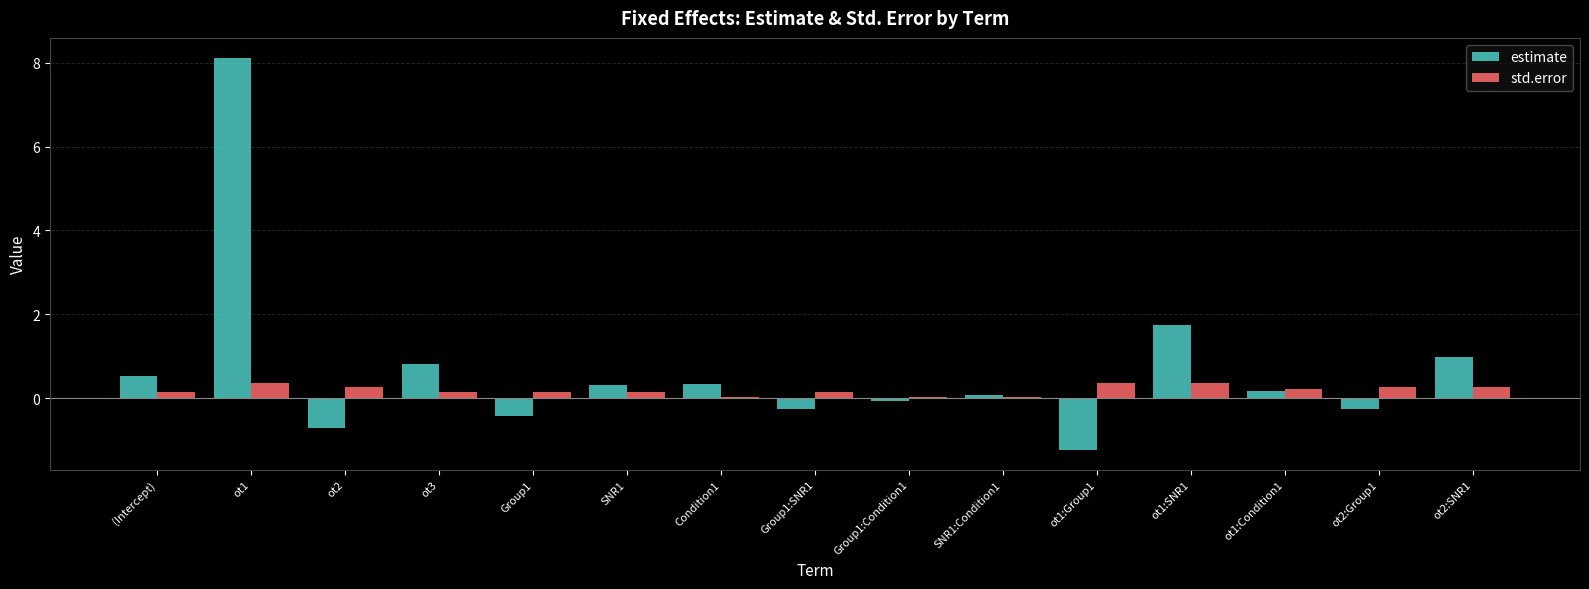

What is the difference between the std.error values at SNR1:Condition1 and Group1:SNR1?

0.1